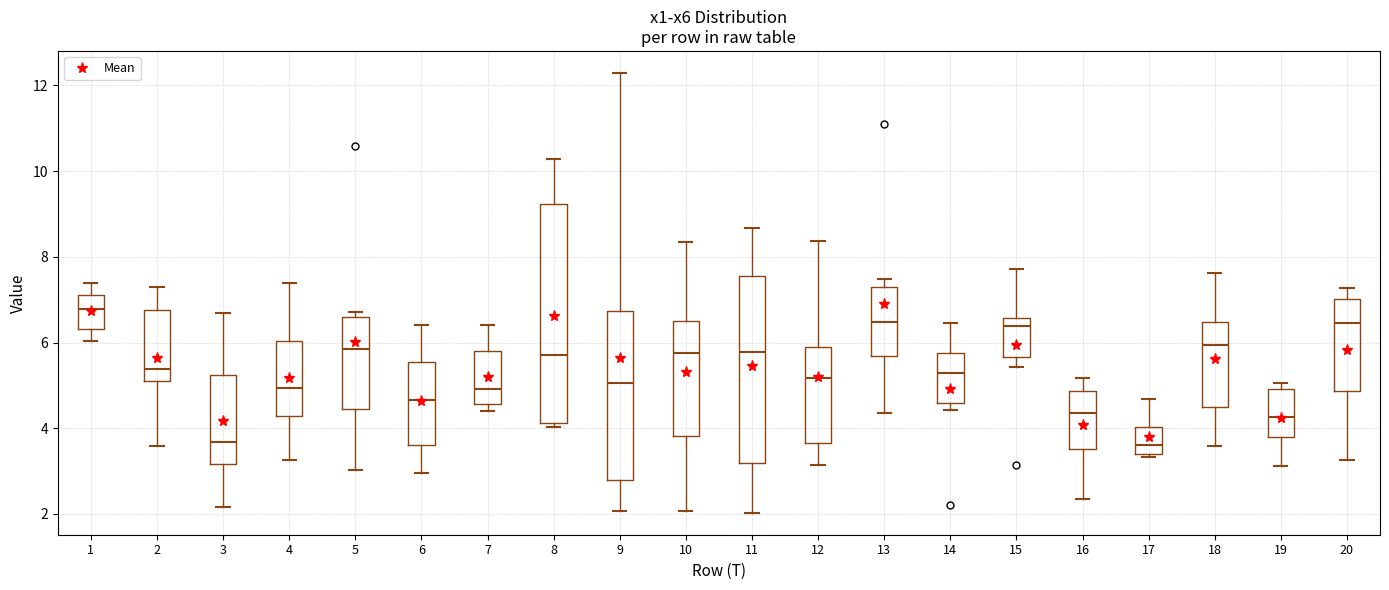

Comparing the boxes themselves (not the whiskers), which one is the tallest?

8